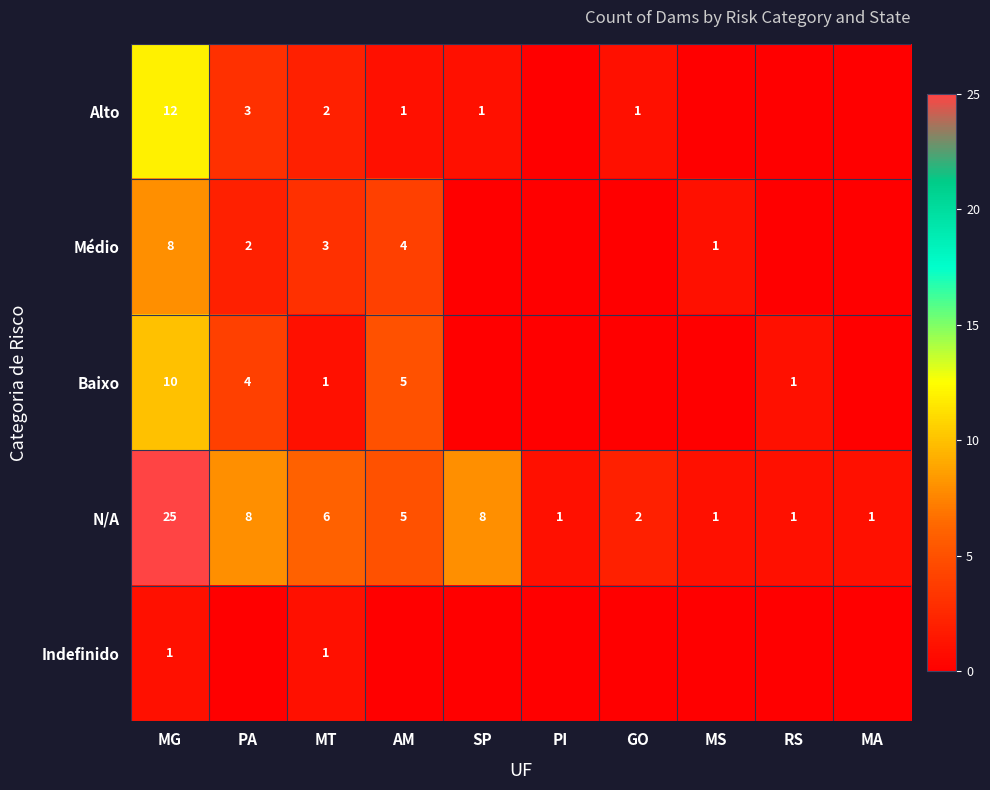

What is the sum of all N/A values?

58